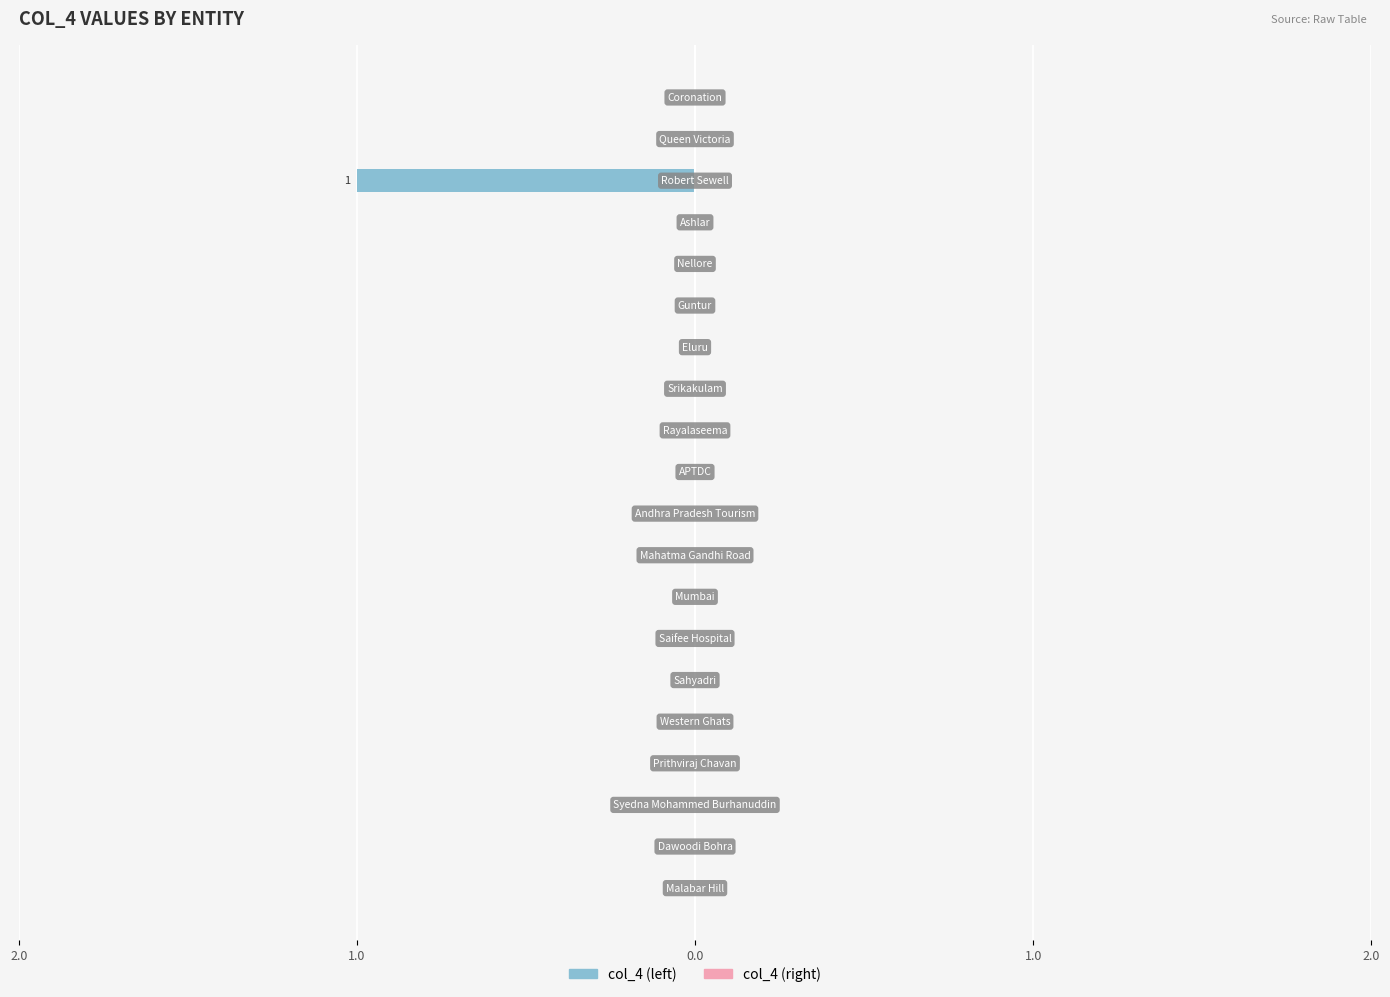

Are the bars horizontal?

Yes